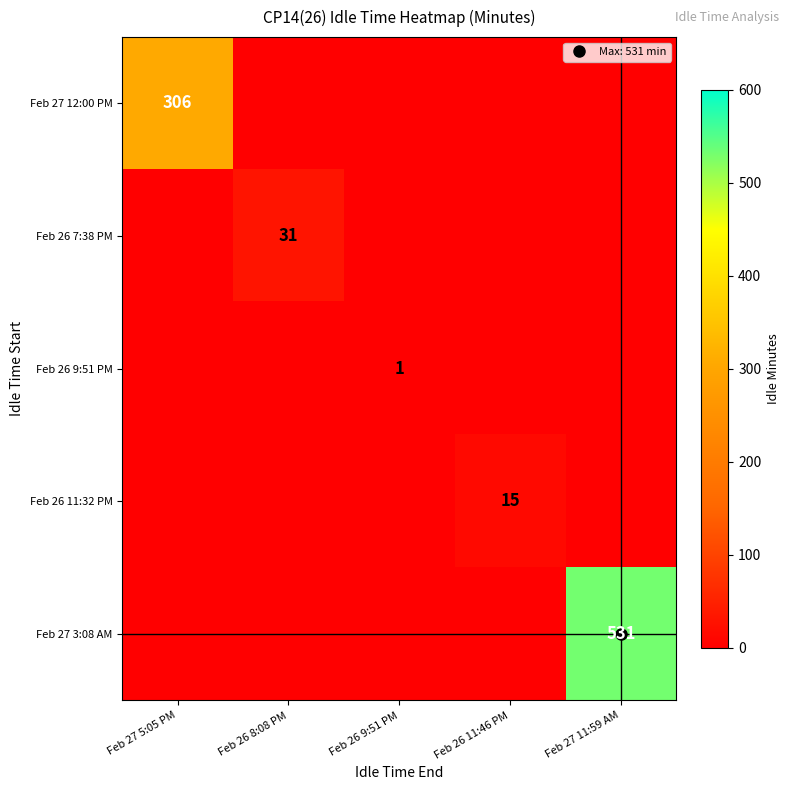

The Feb 26 7:38 PM series shows 0 at Feb 27 11:59 AM. True or false?

True